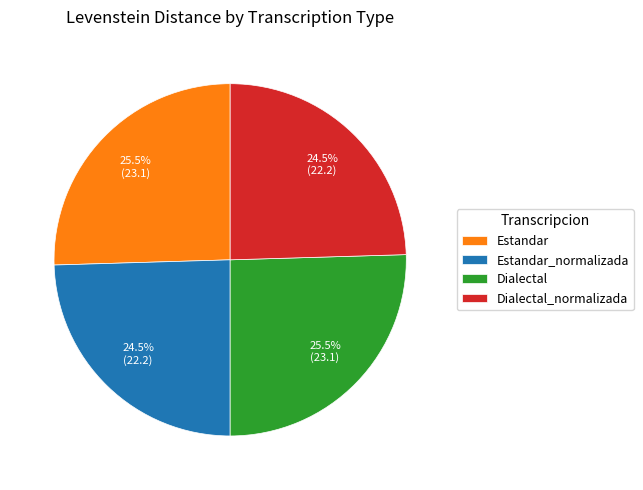

What portion of the pie excludes Estandar_normalizada?

75.5%